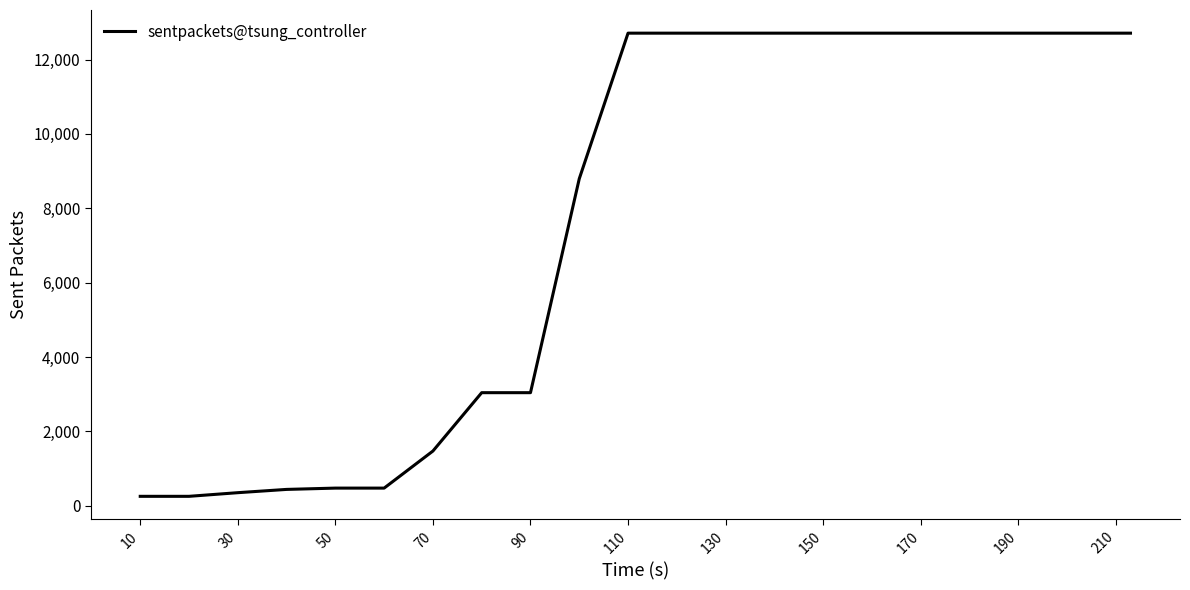

What is the maximum value shown in the chart?

12709